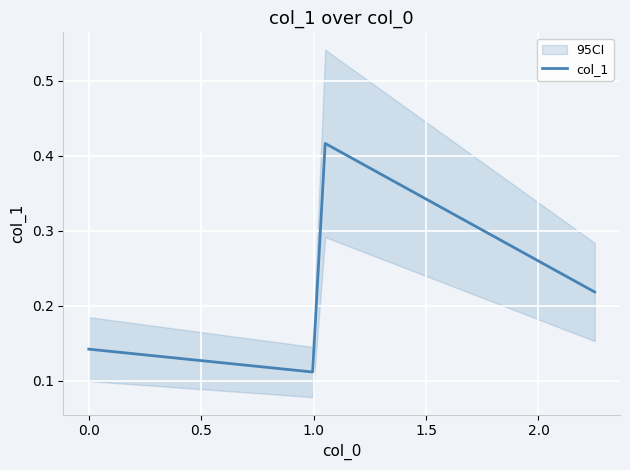

In col_1, how many points are higher than both neighbors (excluding endpoints)?

1